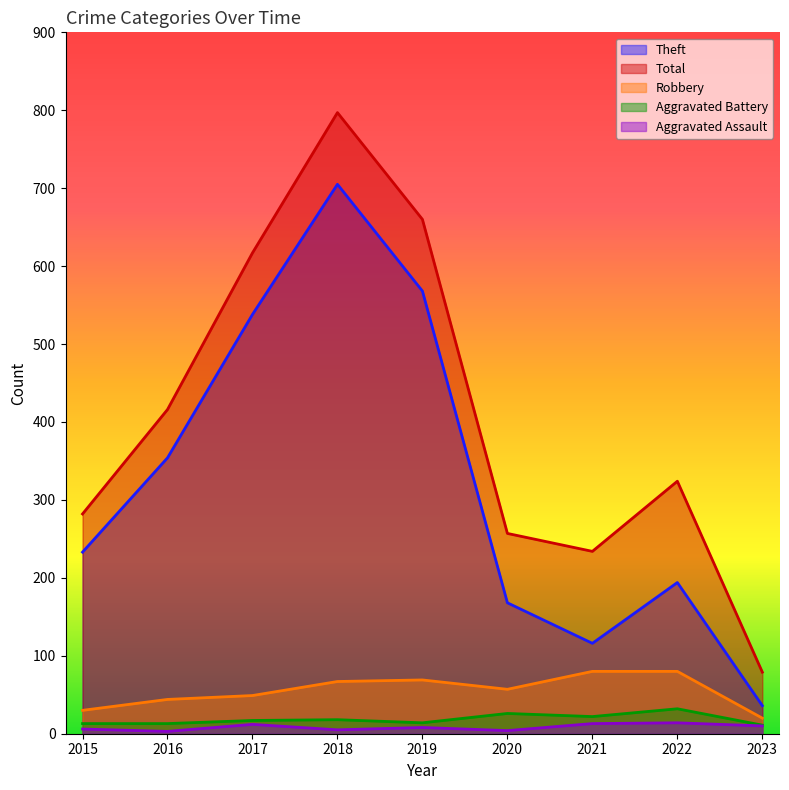

What is the value of the Robbery point at the 8th from the left?

80